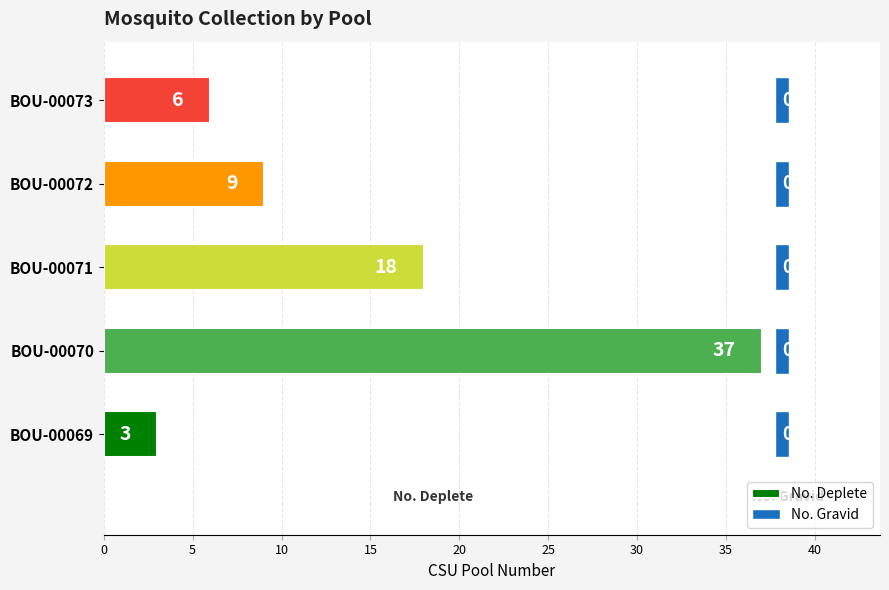

The No. Deplete series shows 55 at BOU-00070. True or false?

False